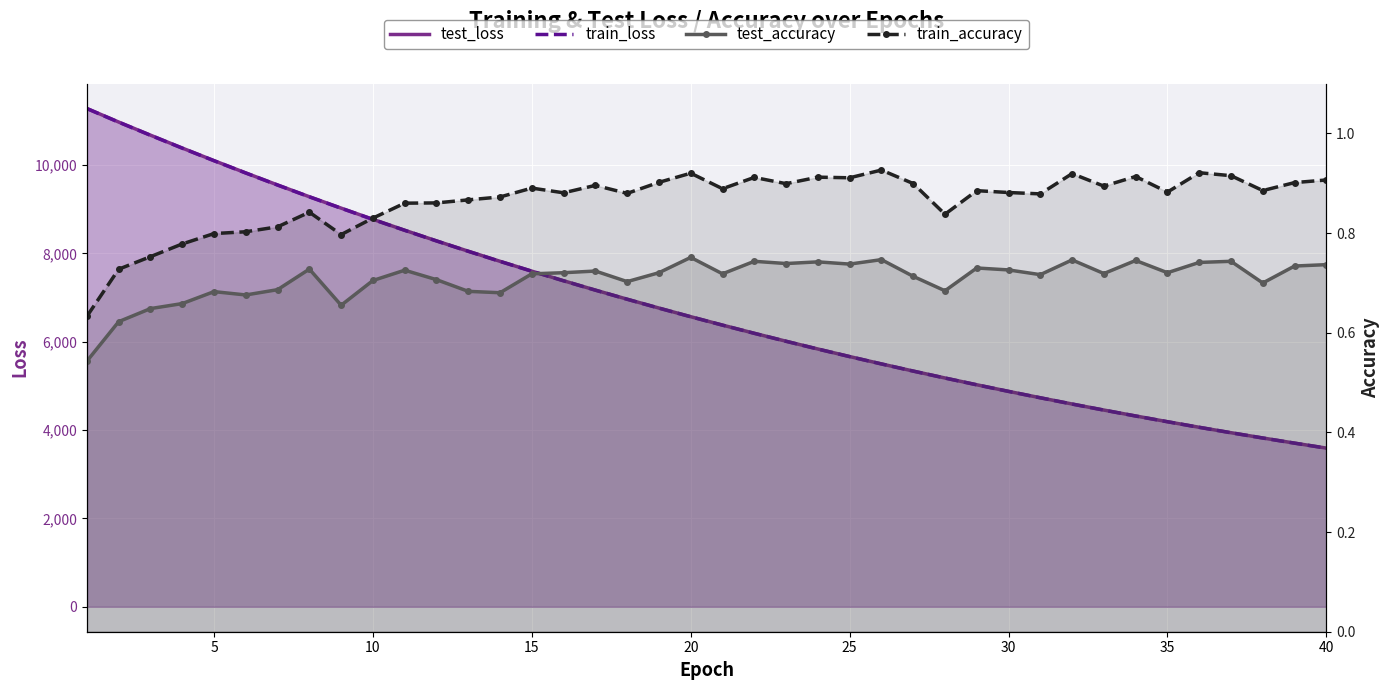

True or false: test_loss has more than 1 interior local peaks.

False